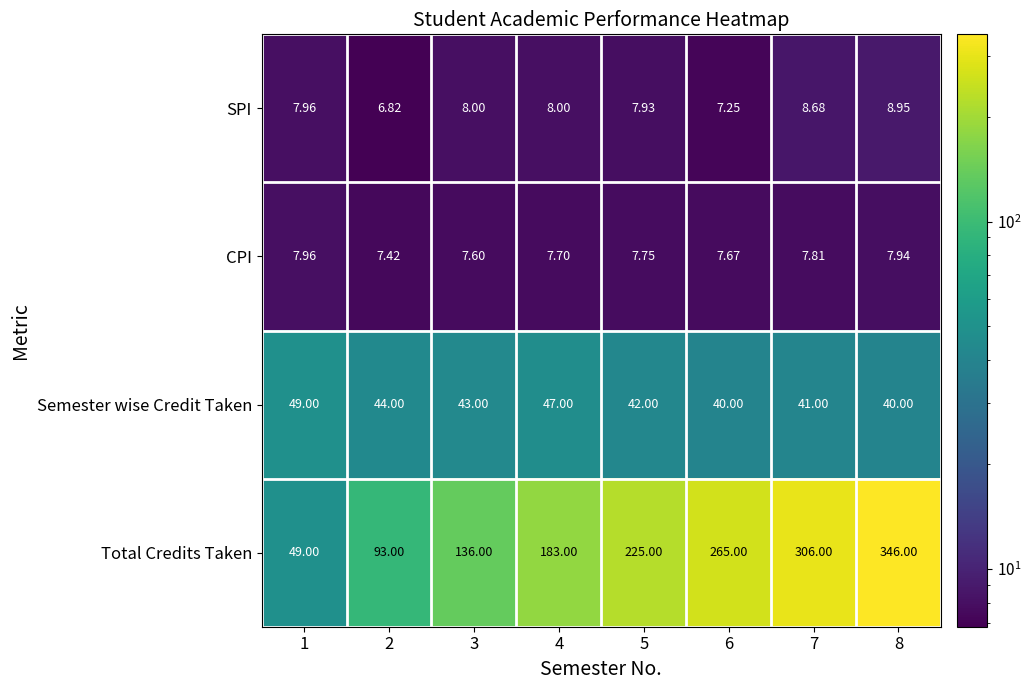

List the series in order of their peak value, highest first.

Total Credits Taken, Semester wise Credit Taken, SPI, CPI